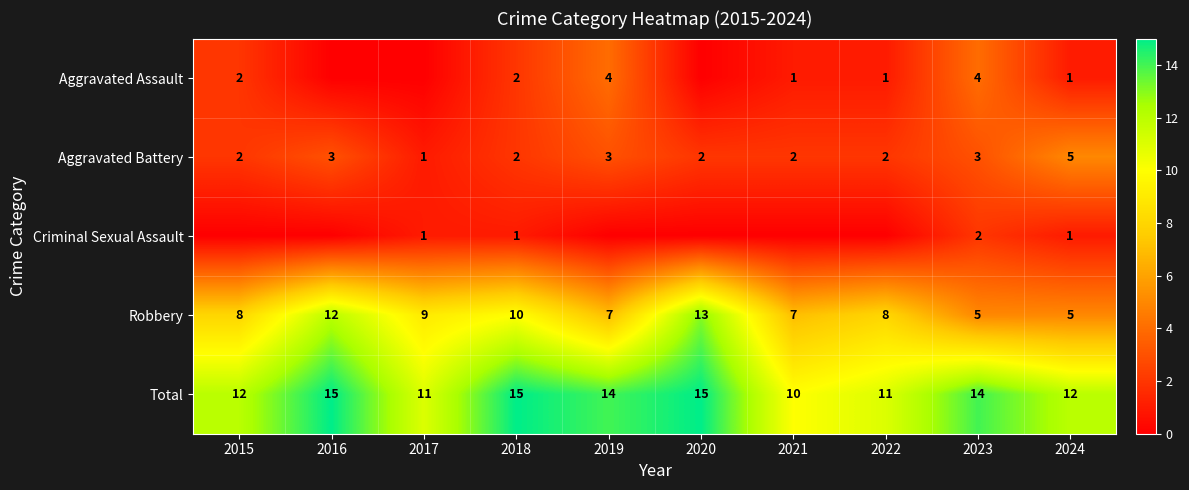

The value of Criminal Sexual Assault at 2017 is 1. True or false?

True